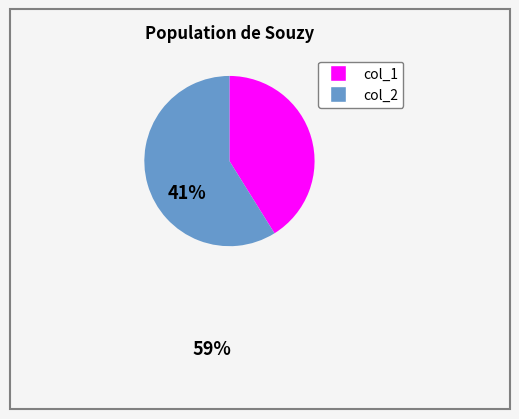

Combined, do col_1 and col_2 account for over 50%?

Yes